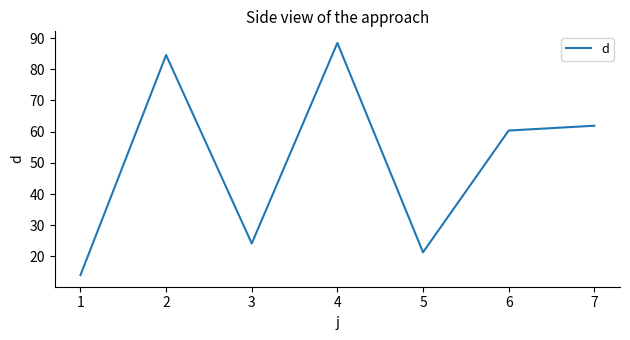

Reading left to right, list all the values displayed in this chart.

14.0	84.6	24.2	88.4	21.3	60.4	61.9